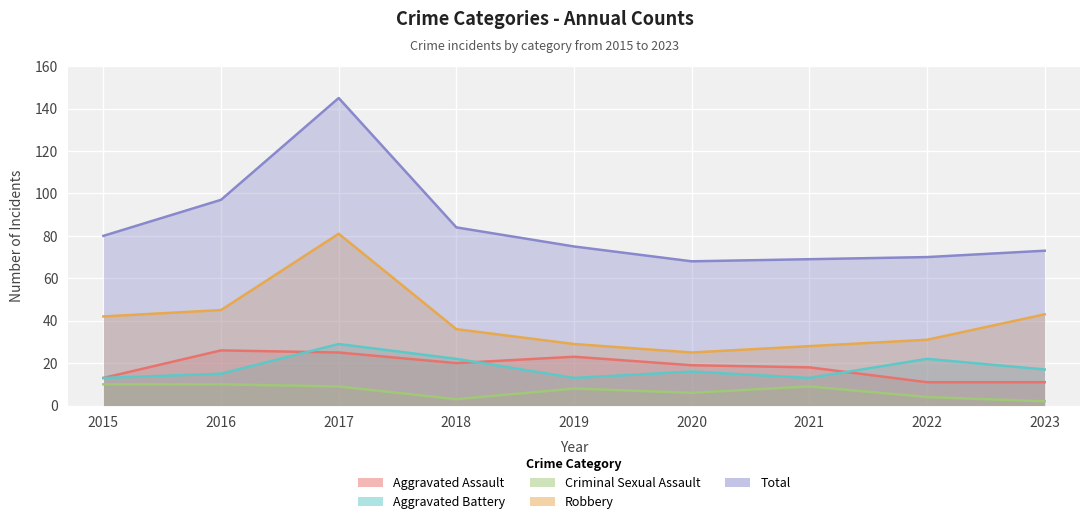

What is the difference between the maximum and minimum values in the Robbery series?

56